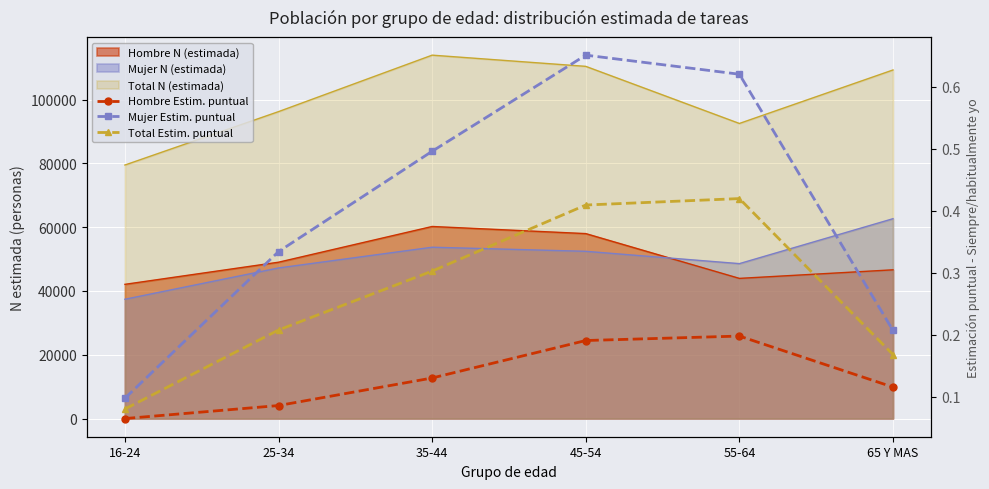

Count the number of categories in the chart.

6